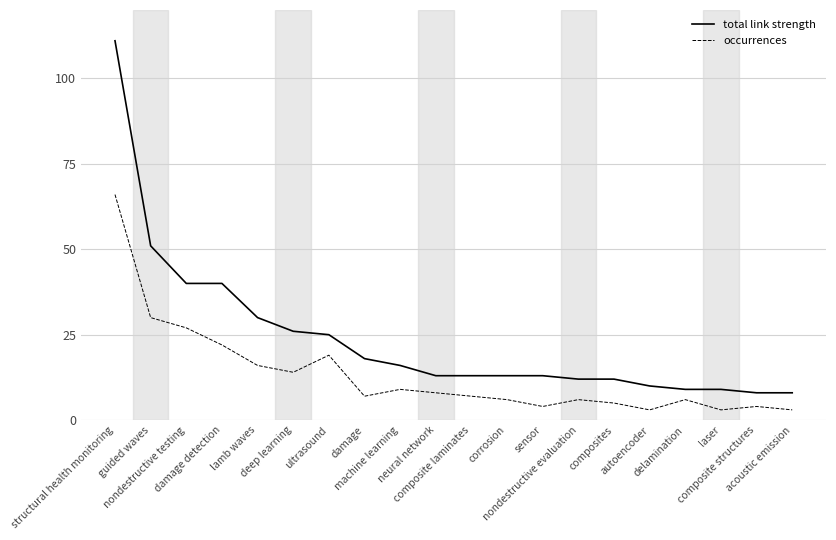

What is the greatest value displayed?

111